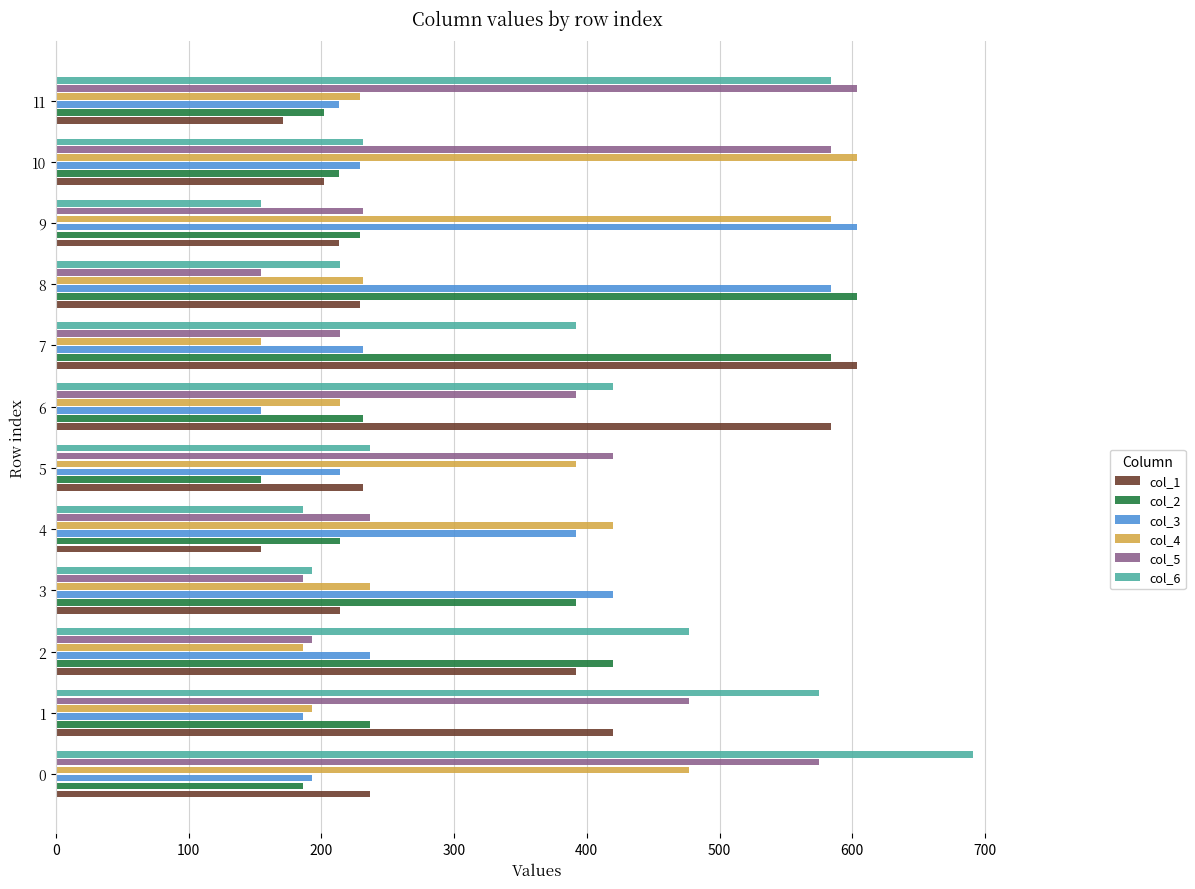

Between 3 and 11, which series saw the biggest shift?

col_5